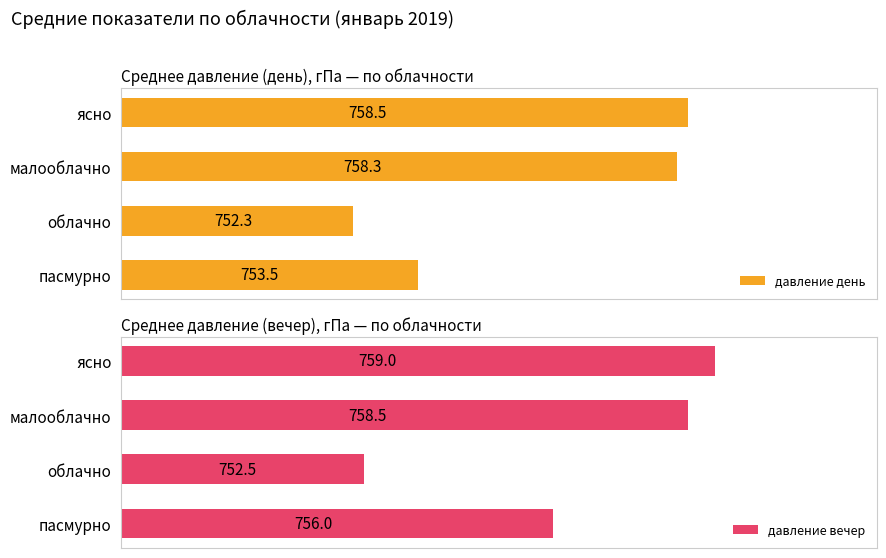

Rank the series by their average value, from lowest to highest.

давление день, давление вечер